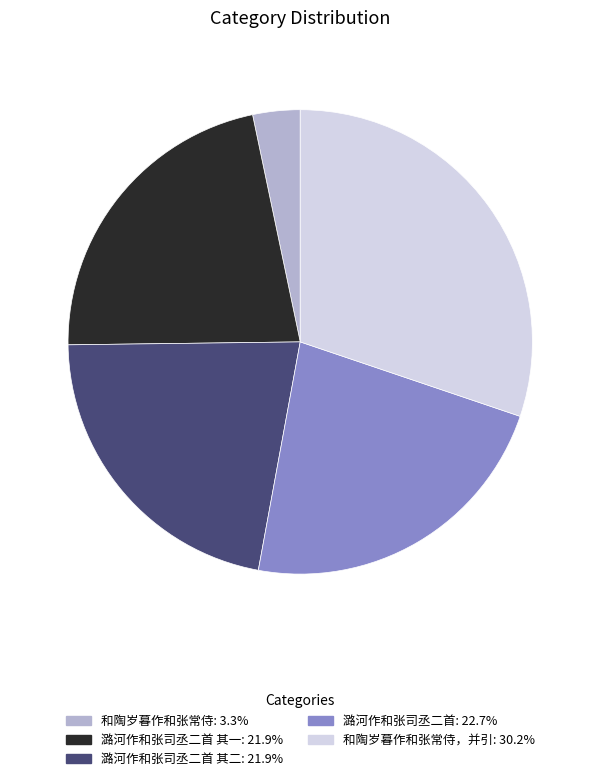

Is there a majority slice in this chart?

No